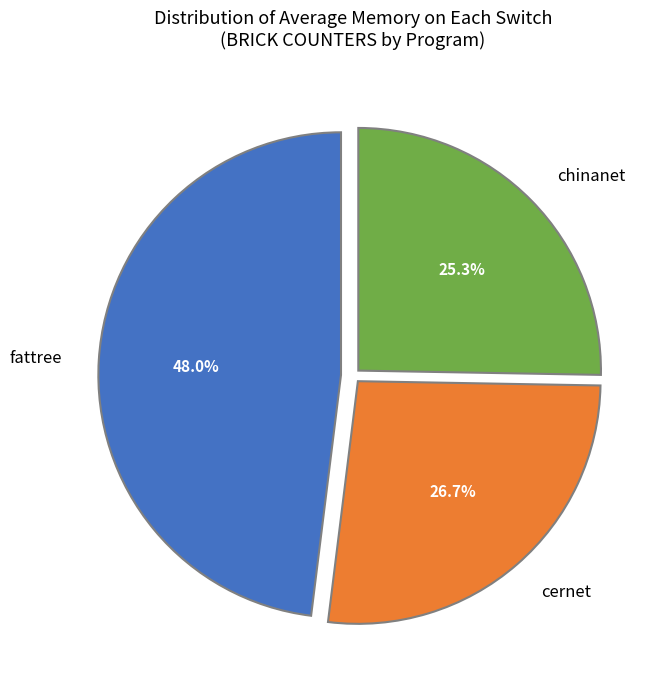

How many segments does this pie chart have?

3